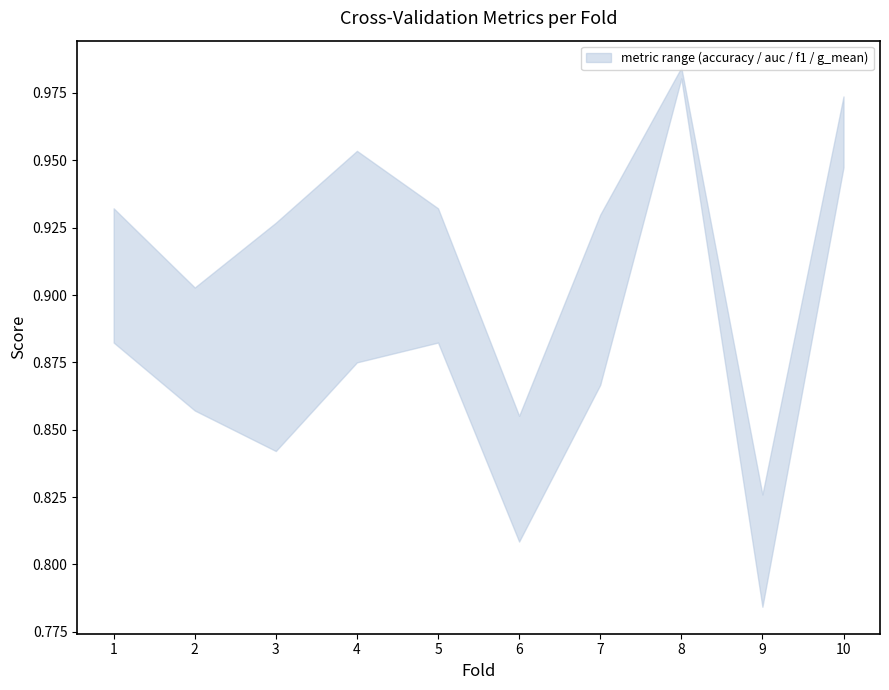

Reading left to right, list all the values displayed in this chart.

accuracy: 1=0.9	2=0.9	3=0.9	4=0.9	5=0.9	6=0.8	7=0.9	8=1.0	9=0.8	10=1.0
auc: 1=0.9	2=0.9	3=0.9	4=1.0	5=0.9	6=0.9	7=0.9	8=1.0	9=0.8	10=1.0
f1_score: 1=0.9	2=0.9	3=0.8	4=0.9	5=0.9	6=0.8	7=0.9	8=1.0	9=0.8	10=0.9
g_mean: 1=0.9	2=0.9	3=0.9	4=1.0	5=0.9	6=0.9	7=0.9	8=1.0	9=0.8	10=1.0